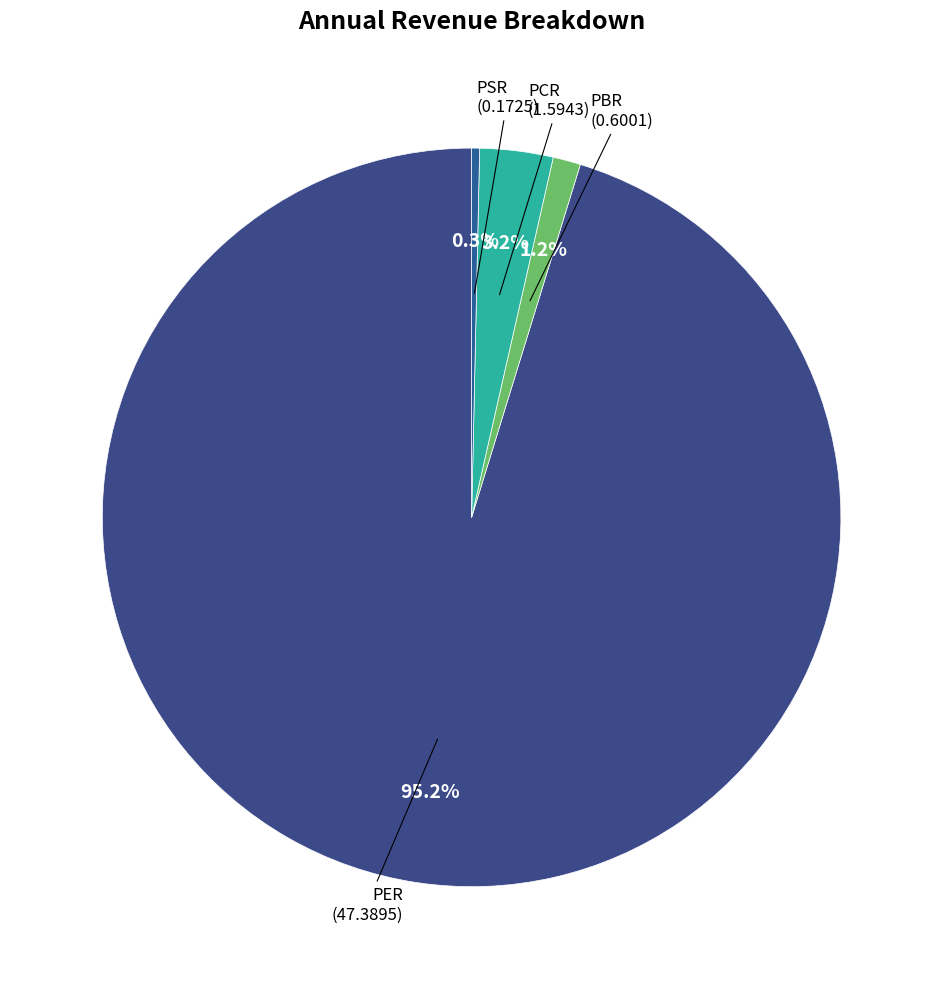

How many slices are in this pie chart?

4